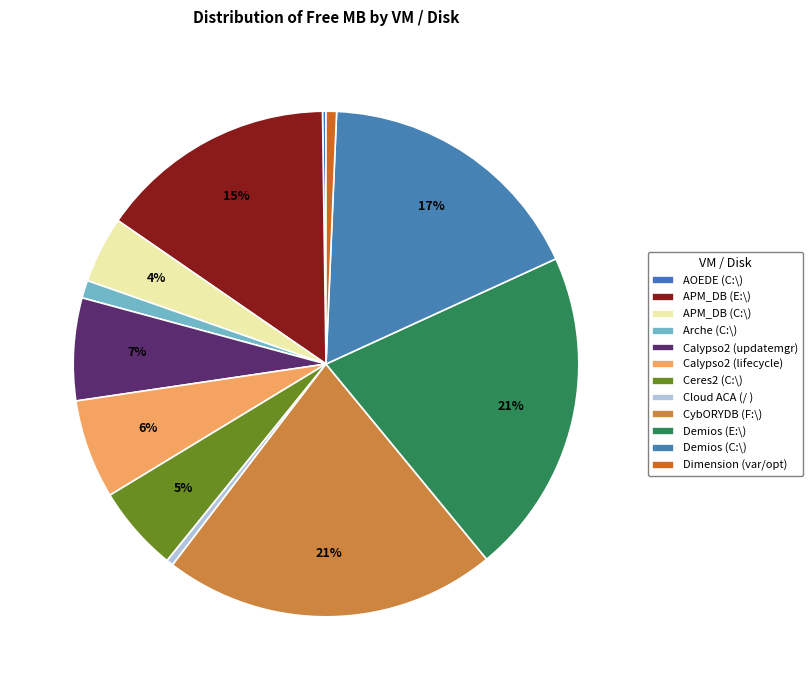

Is it true that Demios (E:\) is 10% of the pie?

False